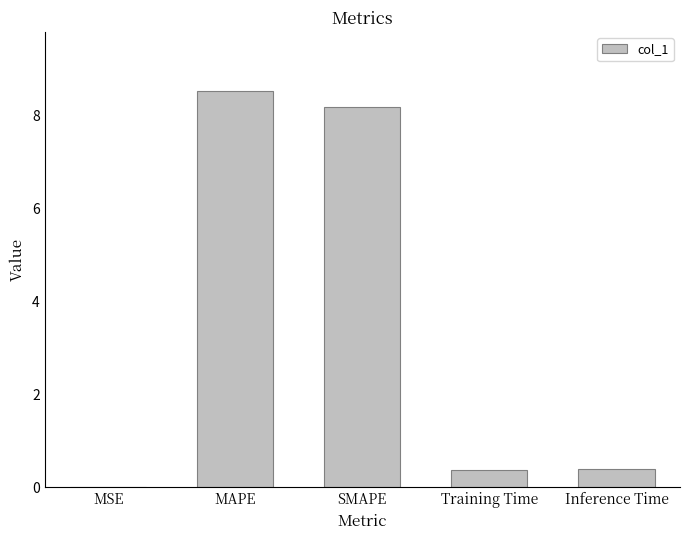

At which category does the chart reach its peak across all series?

MAPE